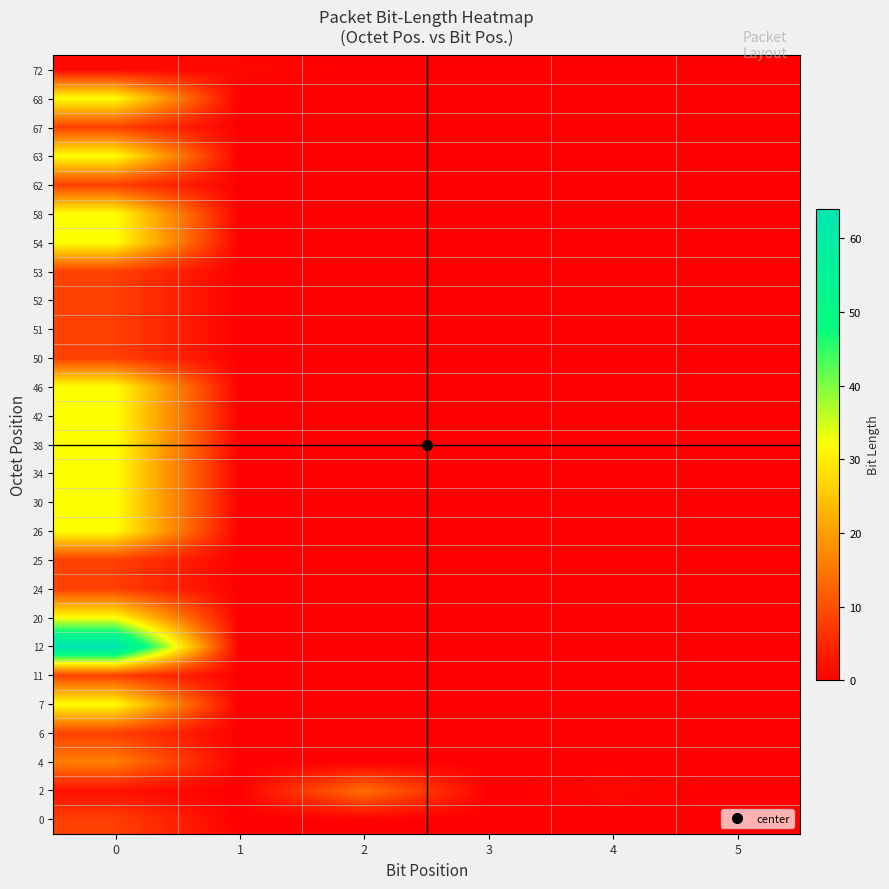

At how many categories does at least one series exceed 6?

2